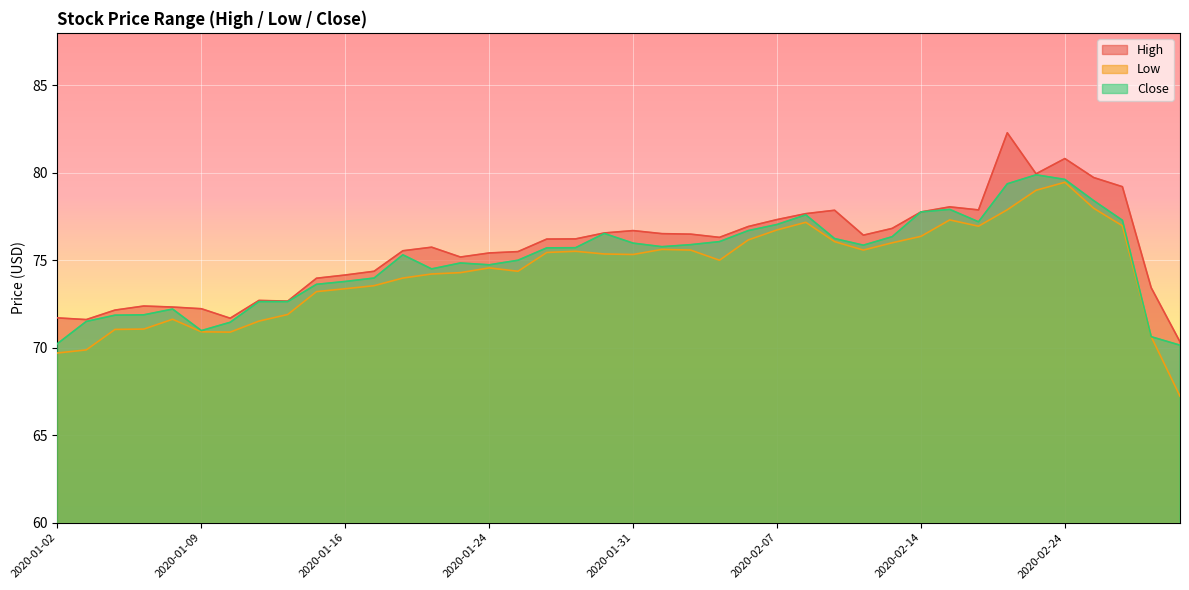

Between 2020-01-17 and 2020-02-20, which is larger?

2020-02-20